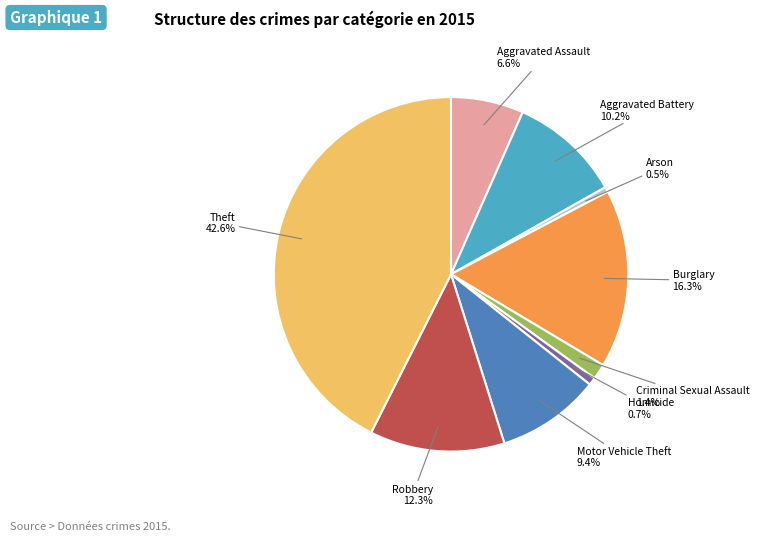

Does any single category account for the majority?

No